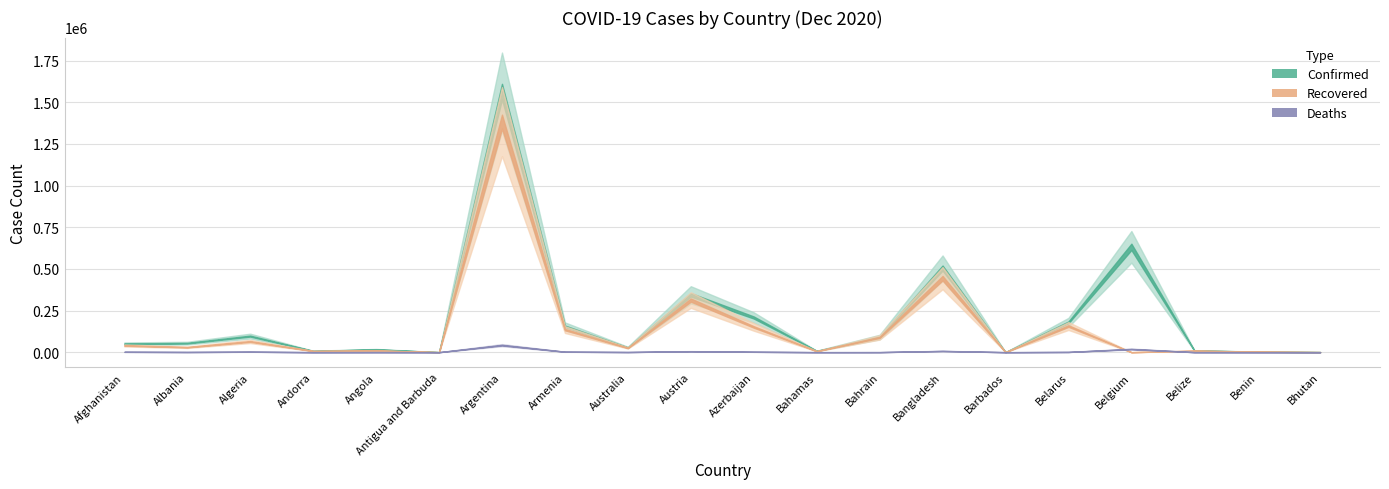

What is the value of the Confirmed point at the 20th from the left?

519